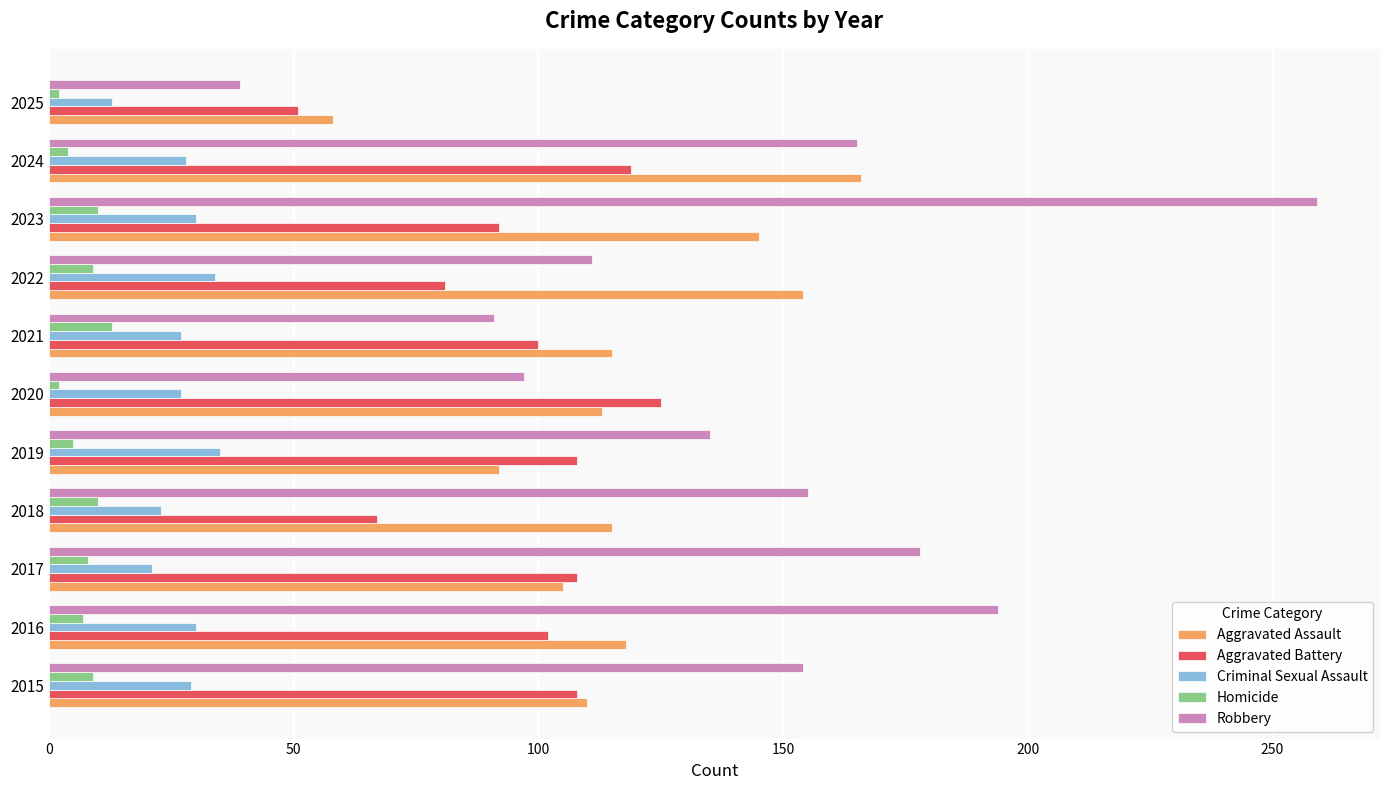

Which series has the largest range (max minus min)?

Robbery